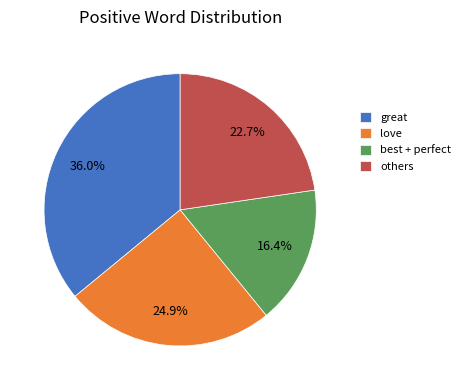

Is there any slice that represents more than half of the pie?

No